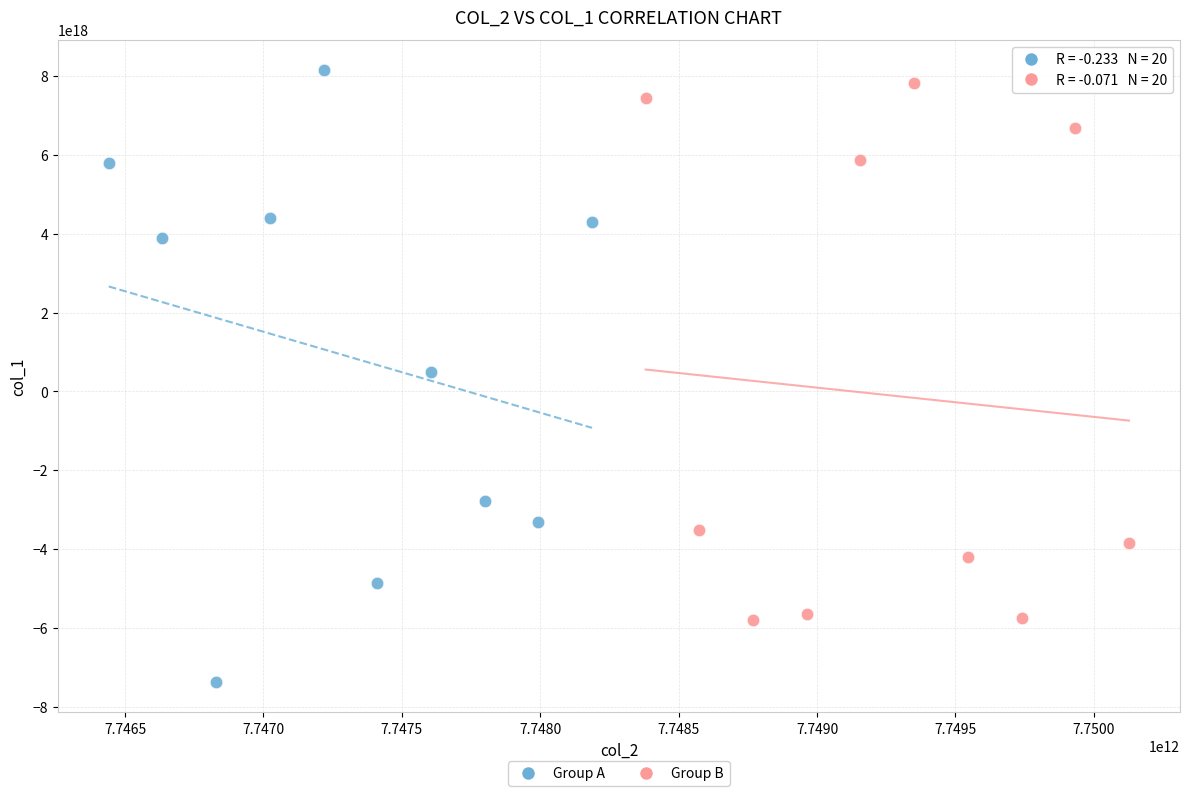

Which series contains the lowest Y value?

Group A